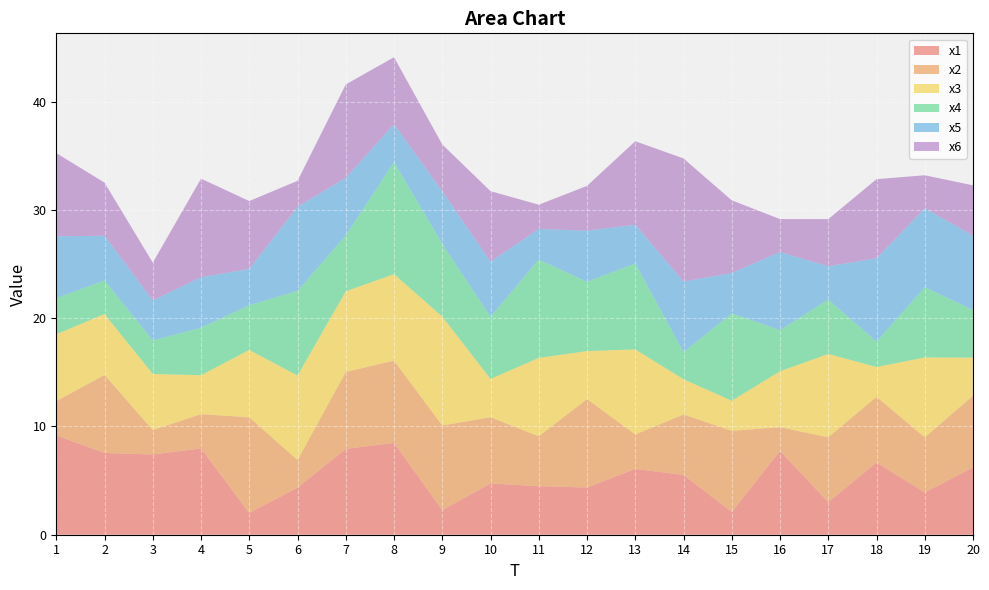

Reading right to left, list all the values displayed in this chart.

x1: 20=6.2	19=3.9	18=6.7	17=3.0	16=7.7	15=2.1	14=5.5	13=6.1	12=4.4	11=4.5	10=4.7	9=2.3	8=8.5	7=7.9	6=4.3	5=2.0	4=8.0	3=7.4	2=7.6	1=9.2
x2: 20=6.6	19=5.1	18=6.1	17=6.0	16=2.2	15=7.5	14=5.6	13=3.2	12=8.2	11=4.6	10=6.1	9=7.8	8=7.6	7=7.1	6=2.6	5=8.8	4=3.2	3=2.3	2=7.2	1=3.2
x3: 20=3.5	19=7.4	18=2.8	17=7.7	16=5.2	15=2.8	14=3.3	13=7.9	12=4.4	11=7.2	10=3.5	9=10.1	8=8.0	7=7.5	6=7.8	5=6.2	4=3.6	3=5.2	2=5.6	1=6.2
x4: 20=4.4	19=6.5	18=2.3	17=5.0	16=3.8	15=8.1	14=2.5	13=7.9	12=6.4	11=9.1	10=5.7	9=6.7	8=10.4	7=5.2	6=7.8	5=4.1	4=4.4	3=3.1	2=3.1	1=3.3
x5: 20=6.9	19=7.3	18=7.7	17=3.1	16=7.2	15=3.7	14=6.5	13=3.6	12=4.7	11=2.8	10=5.1	9=4.9	8=3.5	7=5.3	6=7.8	5=3.4	4=4.7	3=3.7	2=4.1	1=5.7
x6: 20=4.6	19=3.1	18=7.3	17=4.4	16=3.1	15=6.7	14=11.4	13=7.7	12=4.1	11=2.2	10=6.5	9=4.3	8=6.2	7=8.6	6=2.4	5=6.3	4=9.1	3=3.5	2=4.9	1=7.7